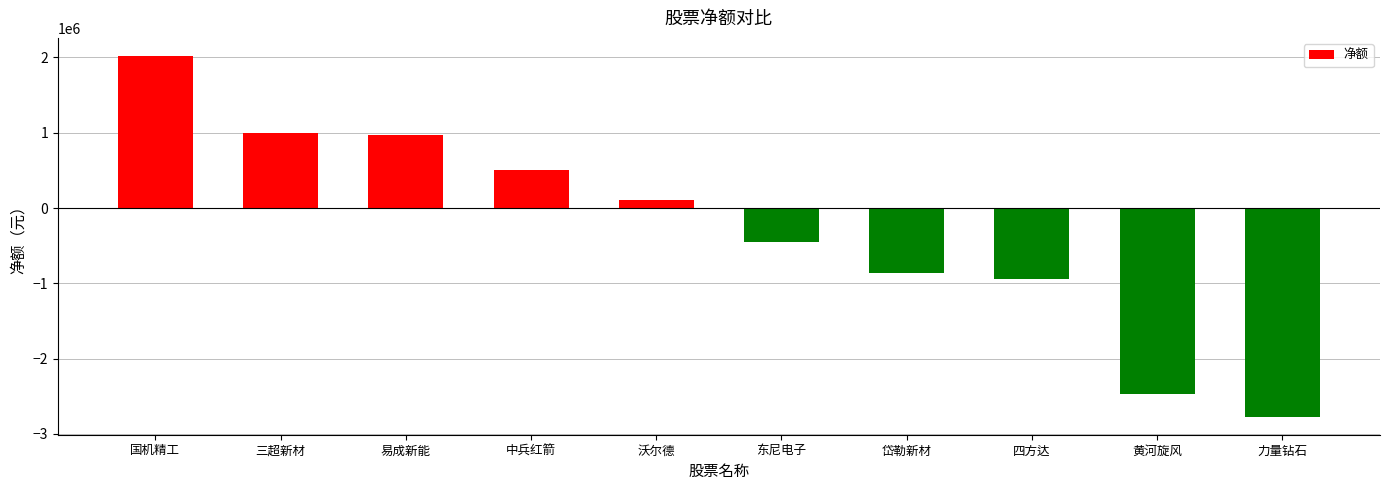

How many positive values are there?

5